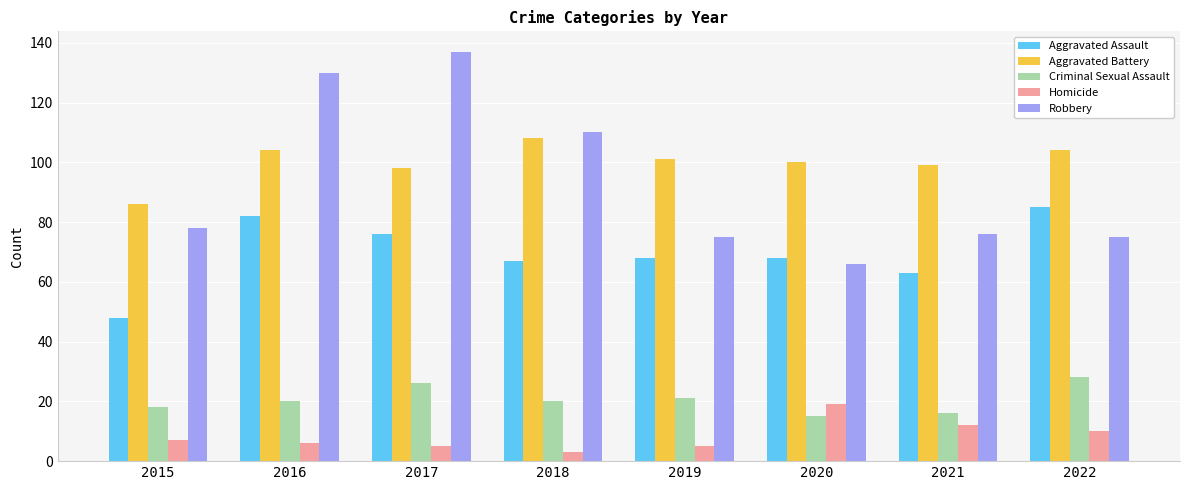

Which label corresponds to the smallest value in the chart?

2018